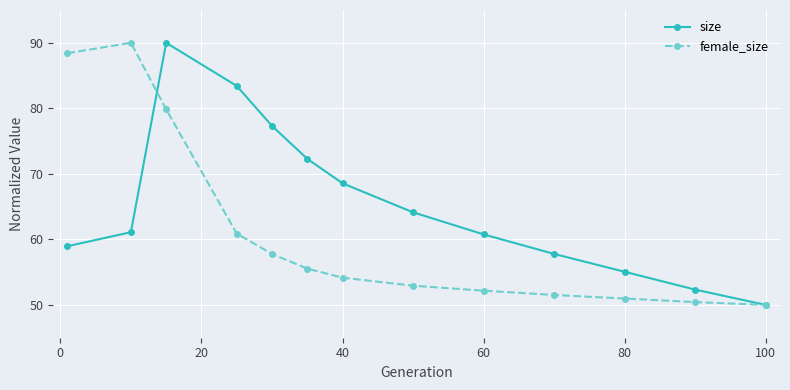

Reading left to right, transcribe all the data shown in this chart.

size: 59.0	61.1	90.0	83.4	77.3	72.3	68.6	64.1	60.8	57.8	55.1	52.3	50.0
female_size: 88.4	90.0	79.8	60.9	57.8	55.5	54.2	52.9	52.2	51.5	51.0	50.4	50.0